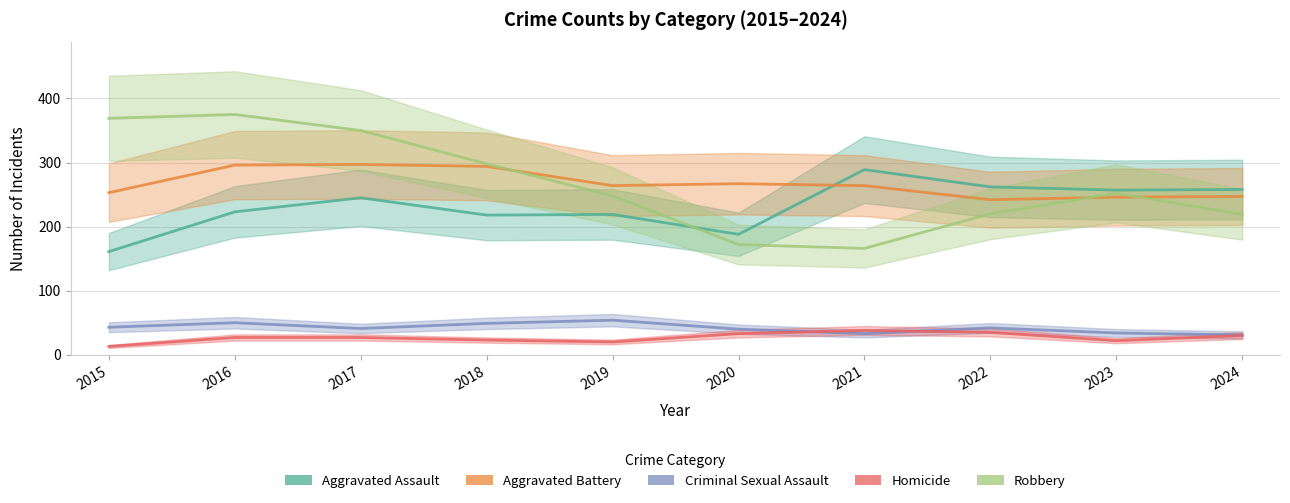

Reading right to left, transcribe all the data shown in this chart.

Aggravated Assault: 258	257	262	289	188	219	218	245	223	161
Aggravated Battery: 247	246	242	264	267	264	294	297	296	253
Criminal Sexual Assault: 31	34	42	33	40	54	49	41	50	43
Homicide: 30	22	35	38	33	20	23	27	27	13
Robbery: 219	252	220	166	172	248	298	350	375	369